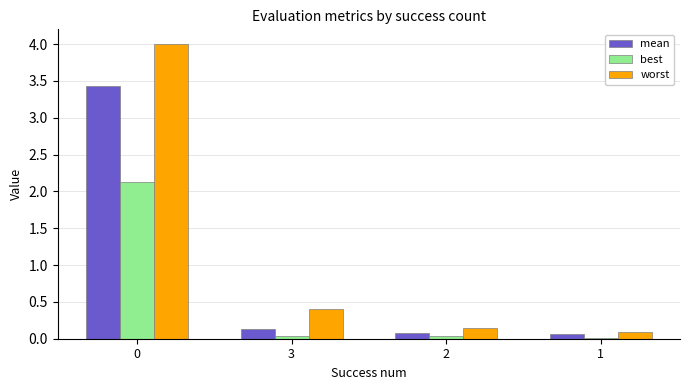

Where is mean nearest to the value 1?

3